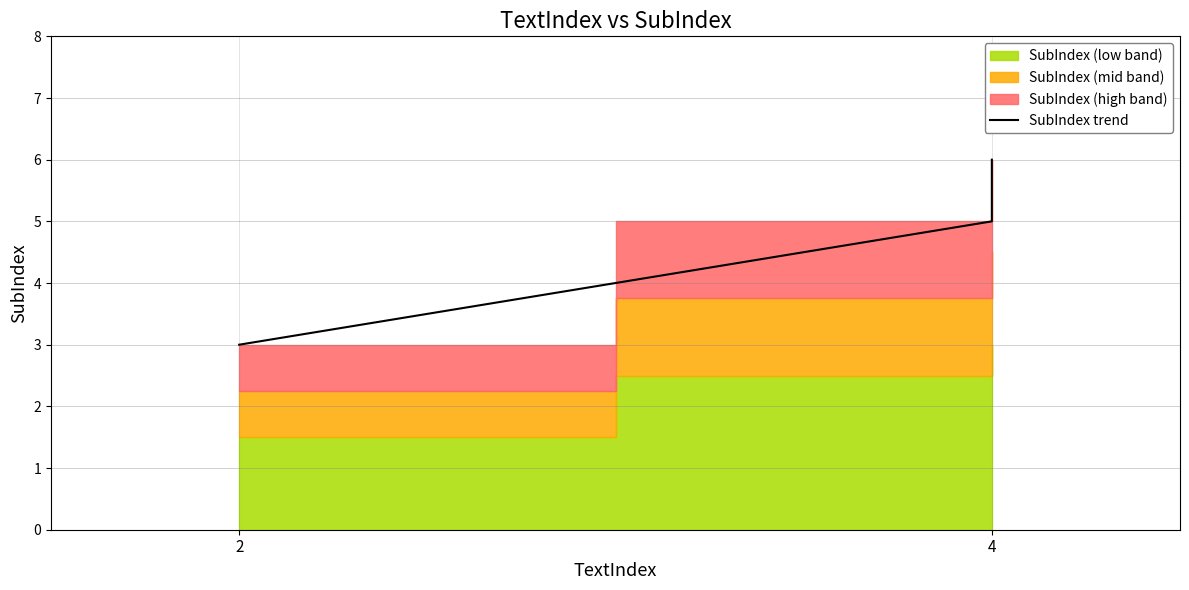

Approximately how many times larger is the value at 2 compared to 4?

0.6